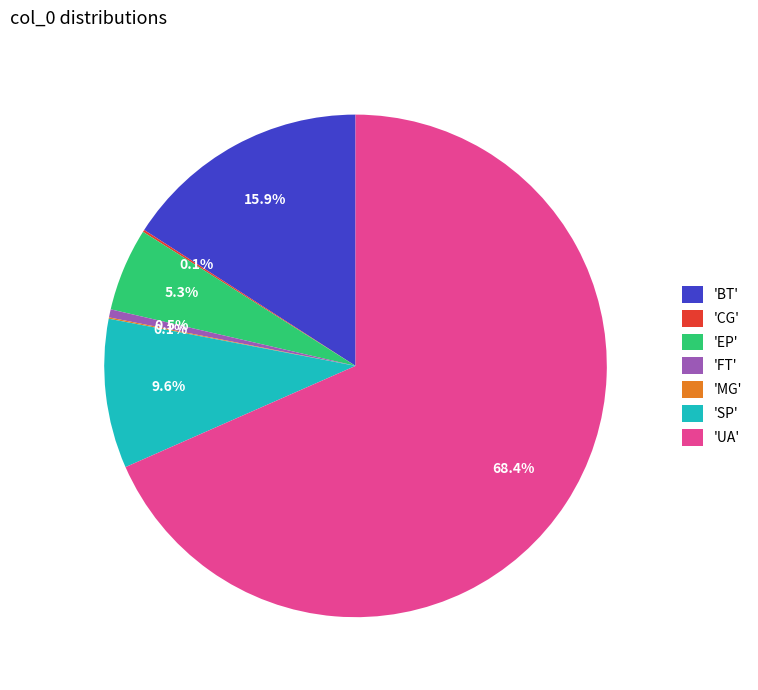

Which category accounts for the majority?

'UA'